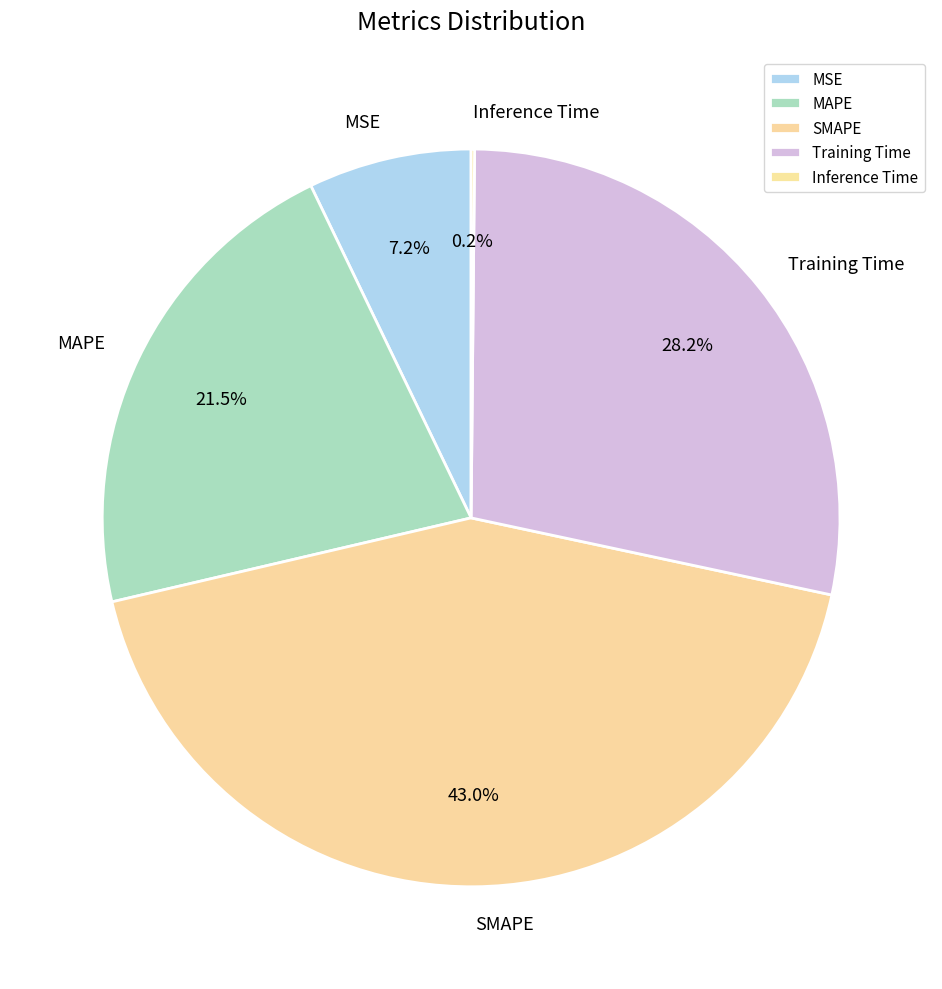

Which has a higher value, MAPE or Training Time?

Training Time